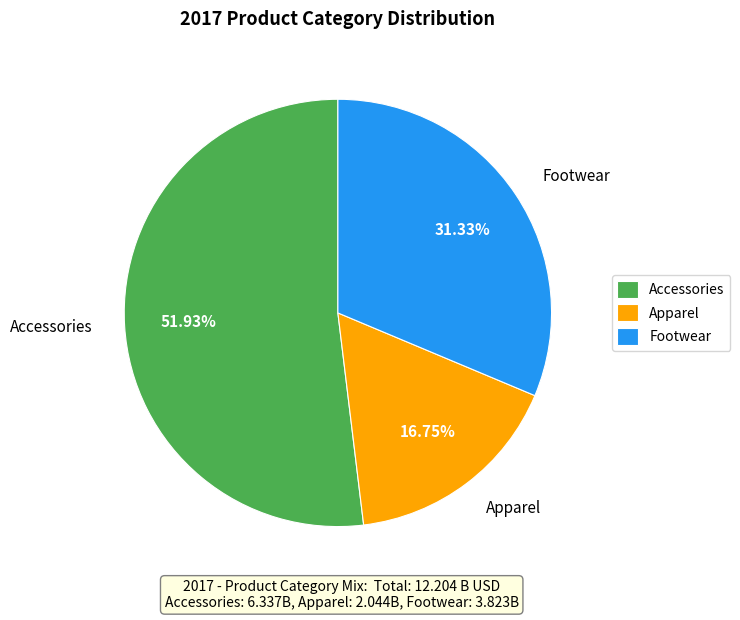

To the nearest percent, what is the difference between the Footwear and Apparel slice percentages?

15%